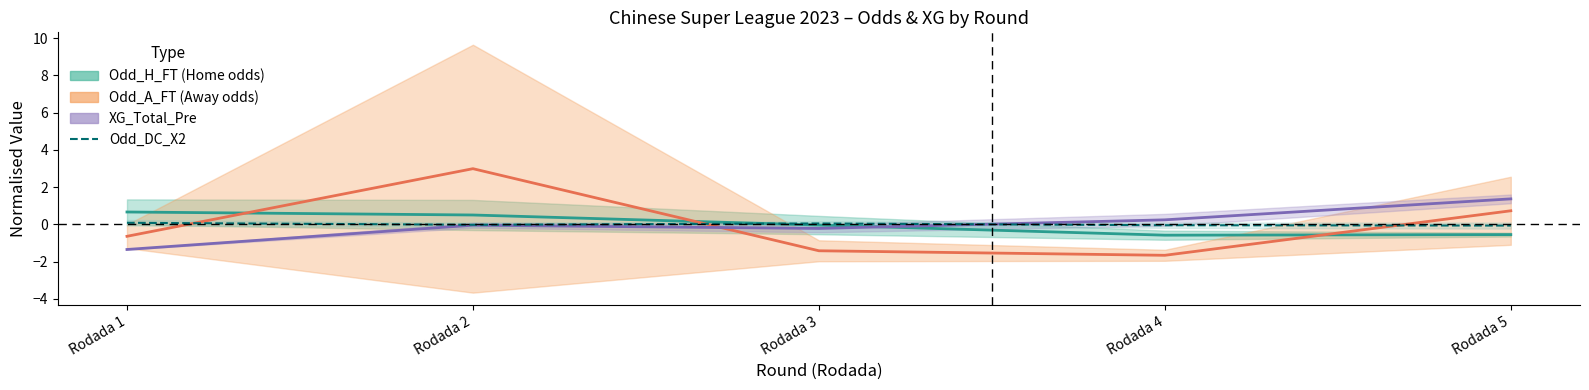

What is the difference between the Odd_A_FT (Away odds) values at Rodada 2 and Rodada 1?

3.6